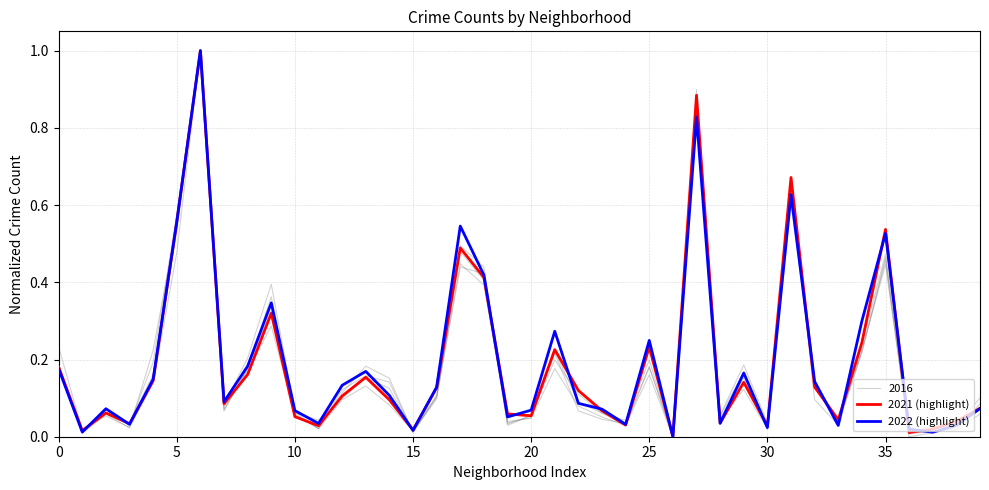

What value does the 2021 (highlight) series have at 22?

0.1